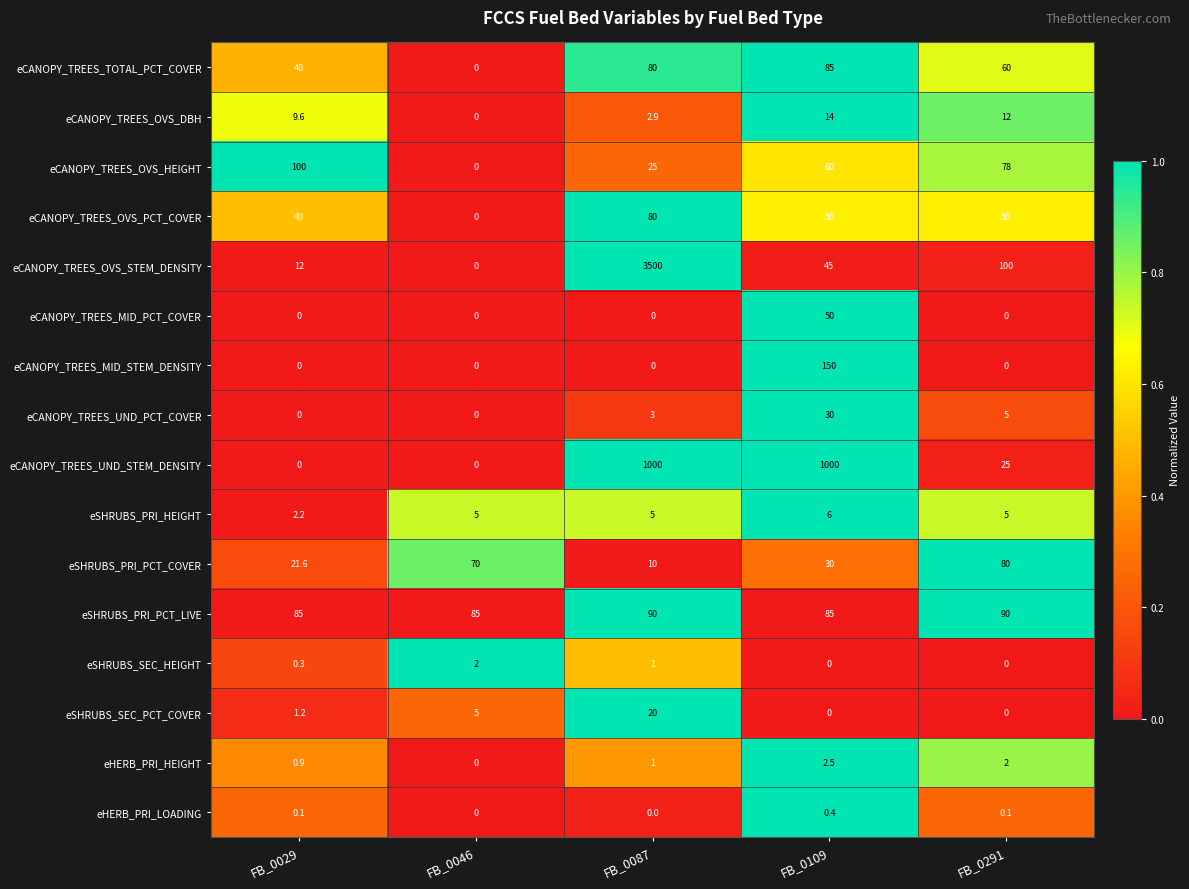

The value of eCANOPY_TREES_OVS_DBH at FB_0109 is 14.0. True or false?

True